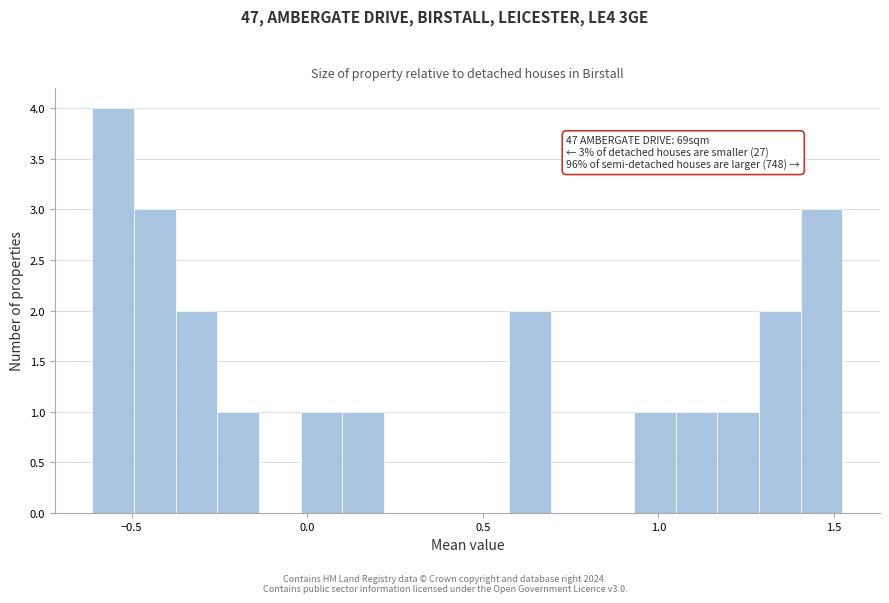

Read against the x-axis, roughly where is the centre of the tallest bar?

-0.55